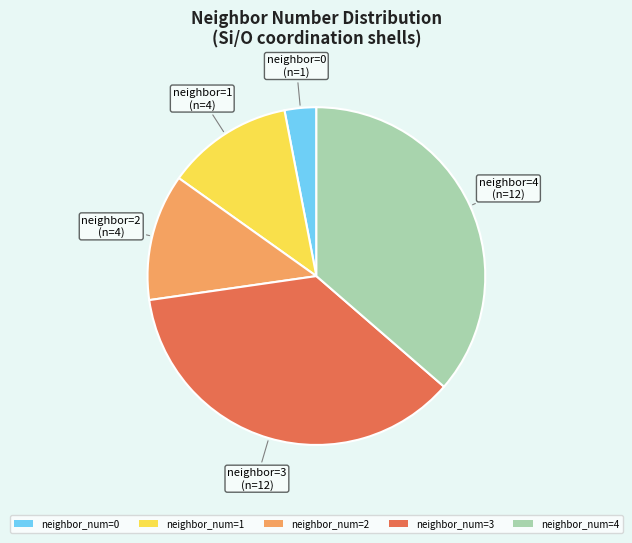

How many segments does this pie chart have?

5